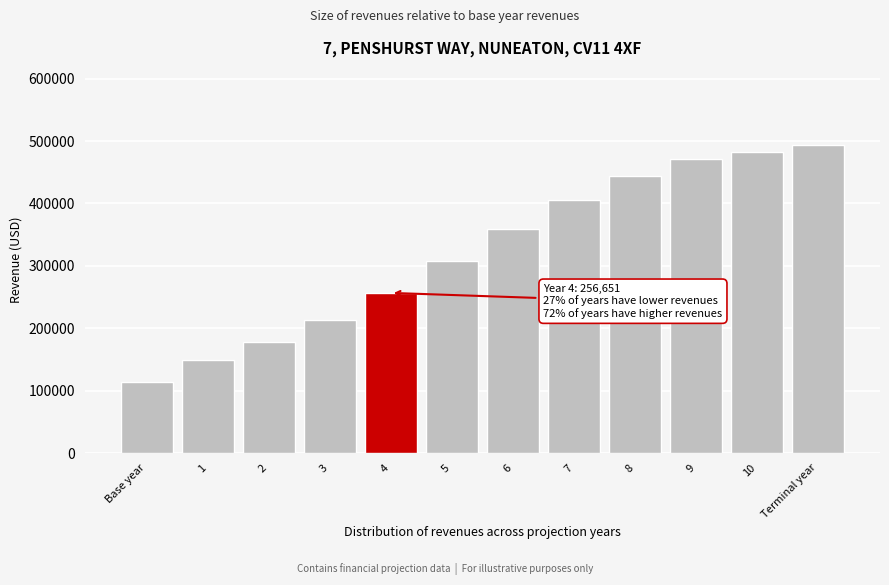

Reading left to right, extract all data points from this chart.

Base year=114250.1	1=148525.1	2=178230.2	3=213876.2	4=256651.4	5=307981.7	6=358798.7	7=405442.5	8=443959.6	9=470597.1	10=482362.1	Terminal year=494421.1